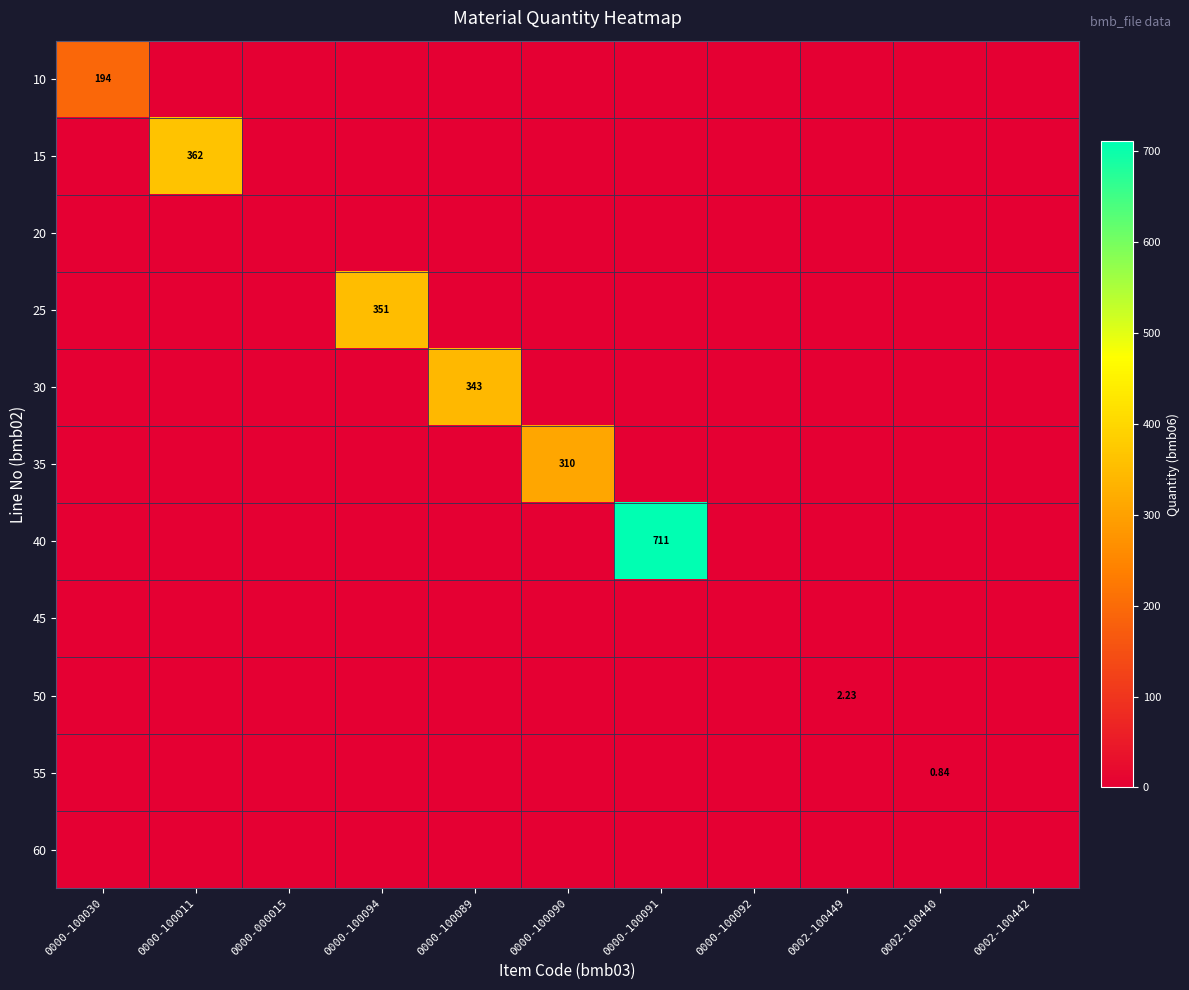

What is the total value across all series at 0002-100440?

0.8